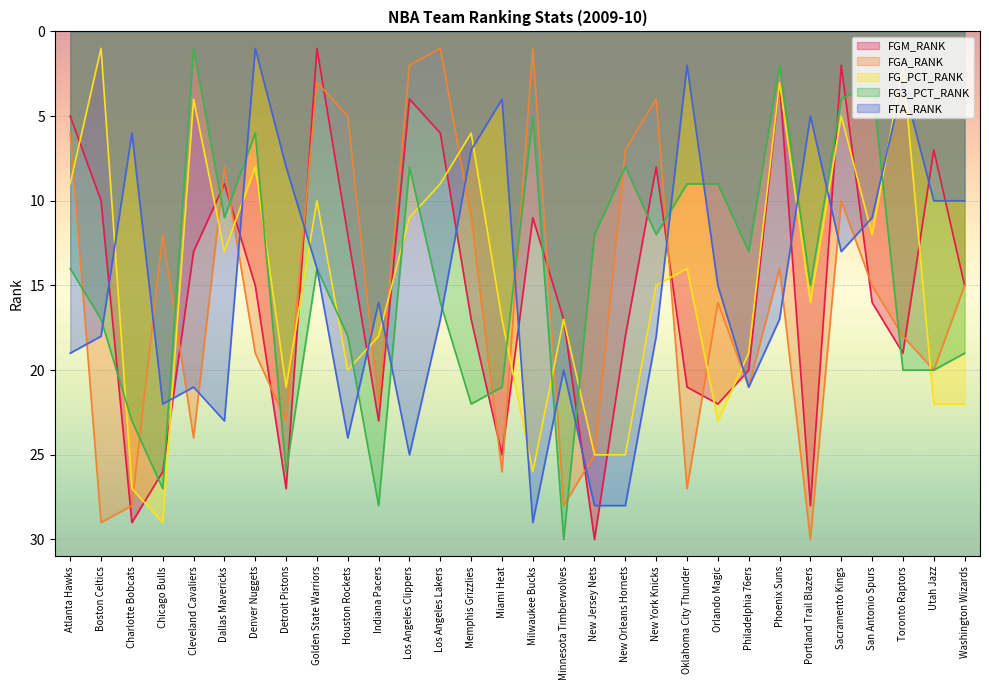

What position from the left is Toronto Raptors?

28